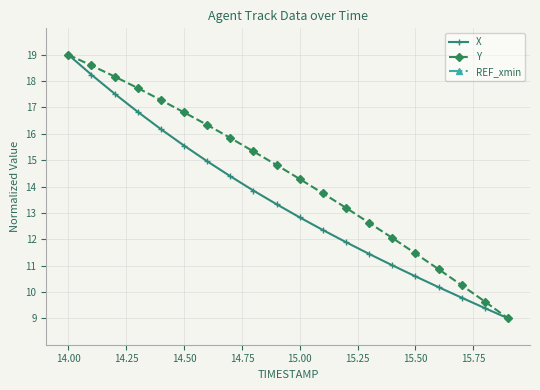

What is the highest value of the Y series?

19.0